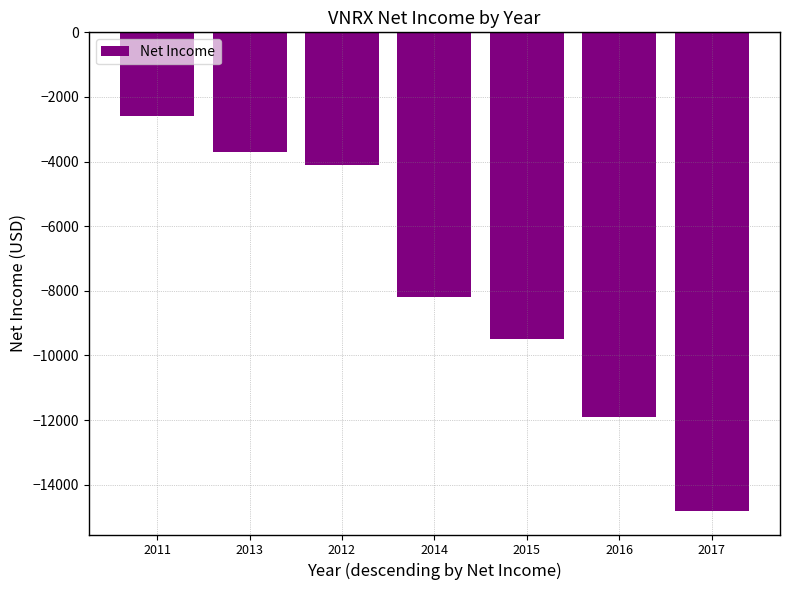

List the labels in order of value, largest first.

2011, 2013, 2012, 2014, 2015, 2016, 2017